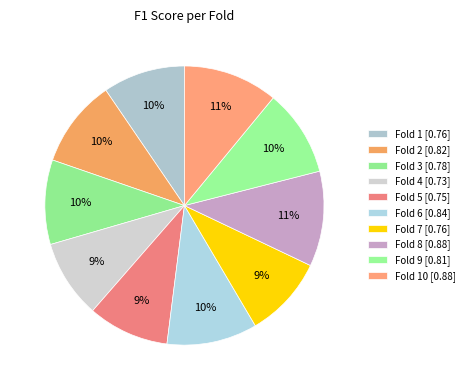

Count the number of slices in the pie.

10